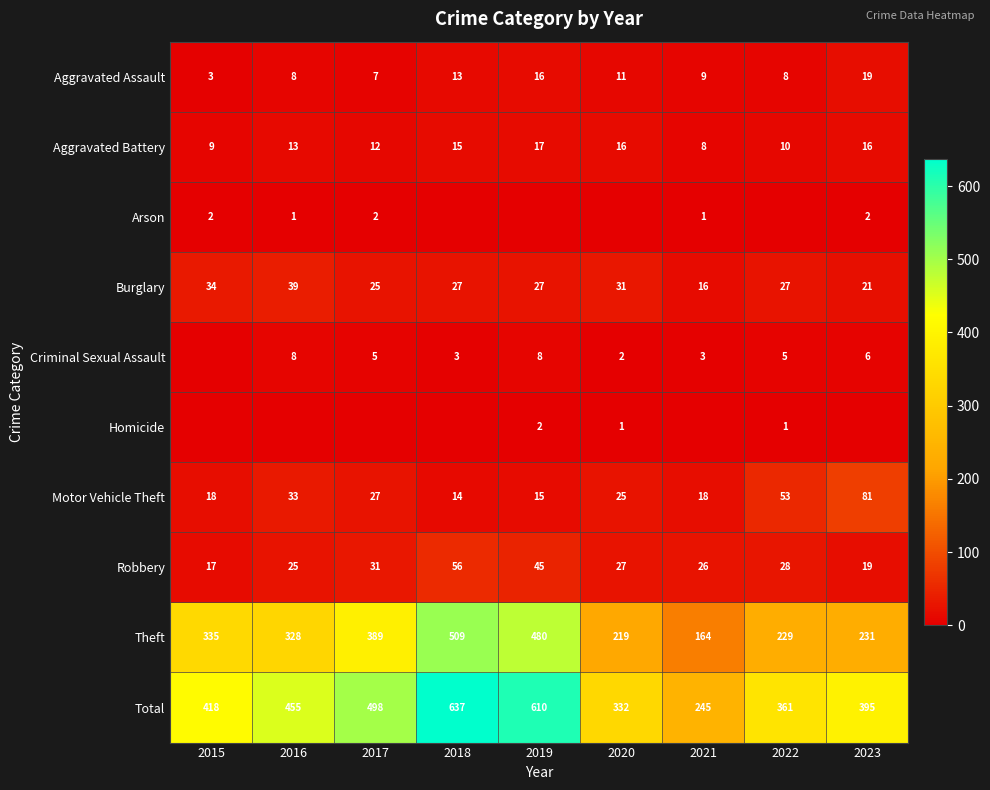

List the labels in order of Total value, smallest first.

2021, 2020, 2022, 2023, 2015, 2016, 2017, 2019, 2018